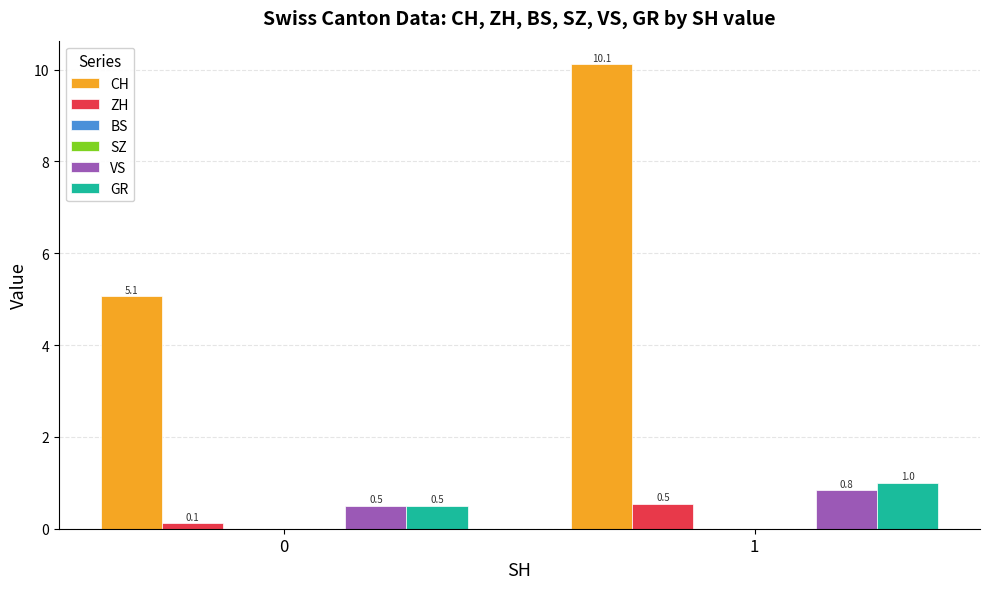

Reading left to right, transcribe all the data shown in this chart.

CH: 5.1	10.1
ZH: 0.1	0.5
BS: 0.0	0.0
SZ: 0.0	0.0
VS: 0.5	0.8
GR: 0.5	1.0